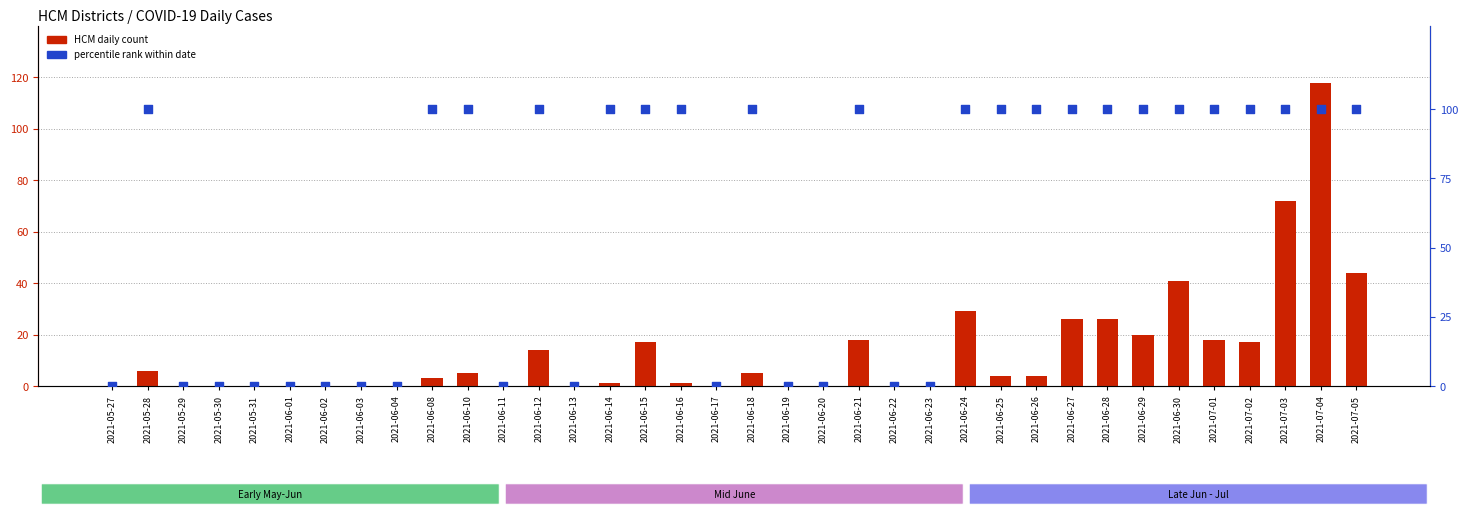

Is the value of HCM (transformed count) at 2021-06-30 greater than the value of percentile rank within district at 2021-07-03?

No